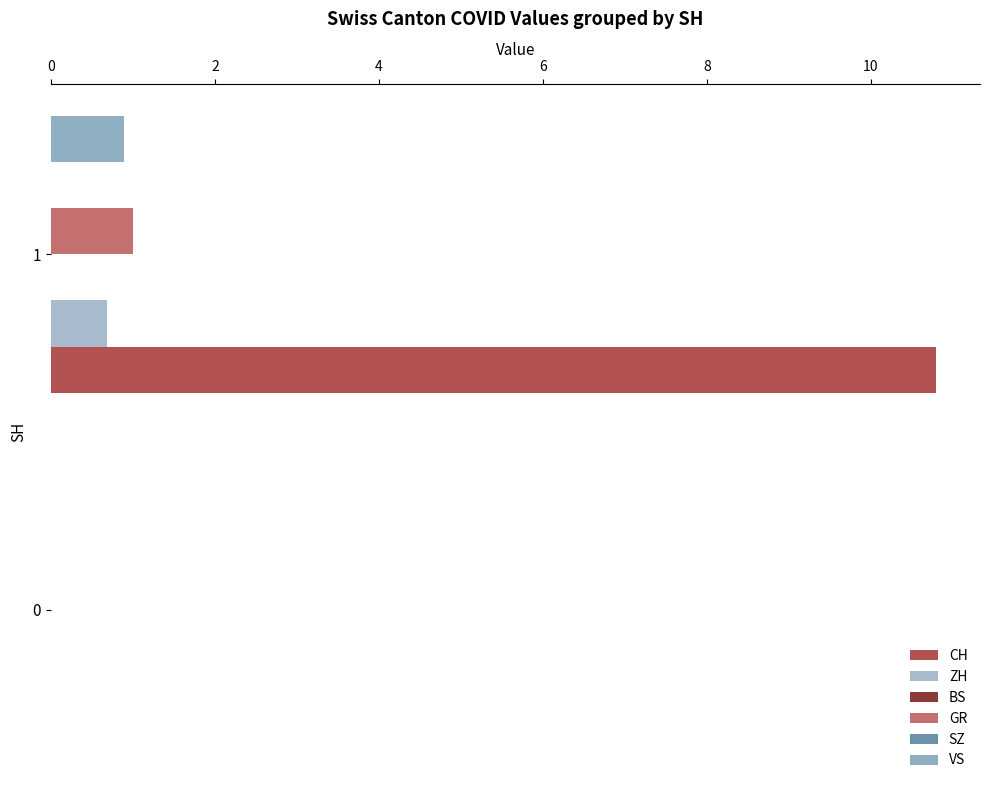

Is it true that SZ equals 0.0 at 2?

False